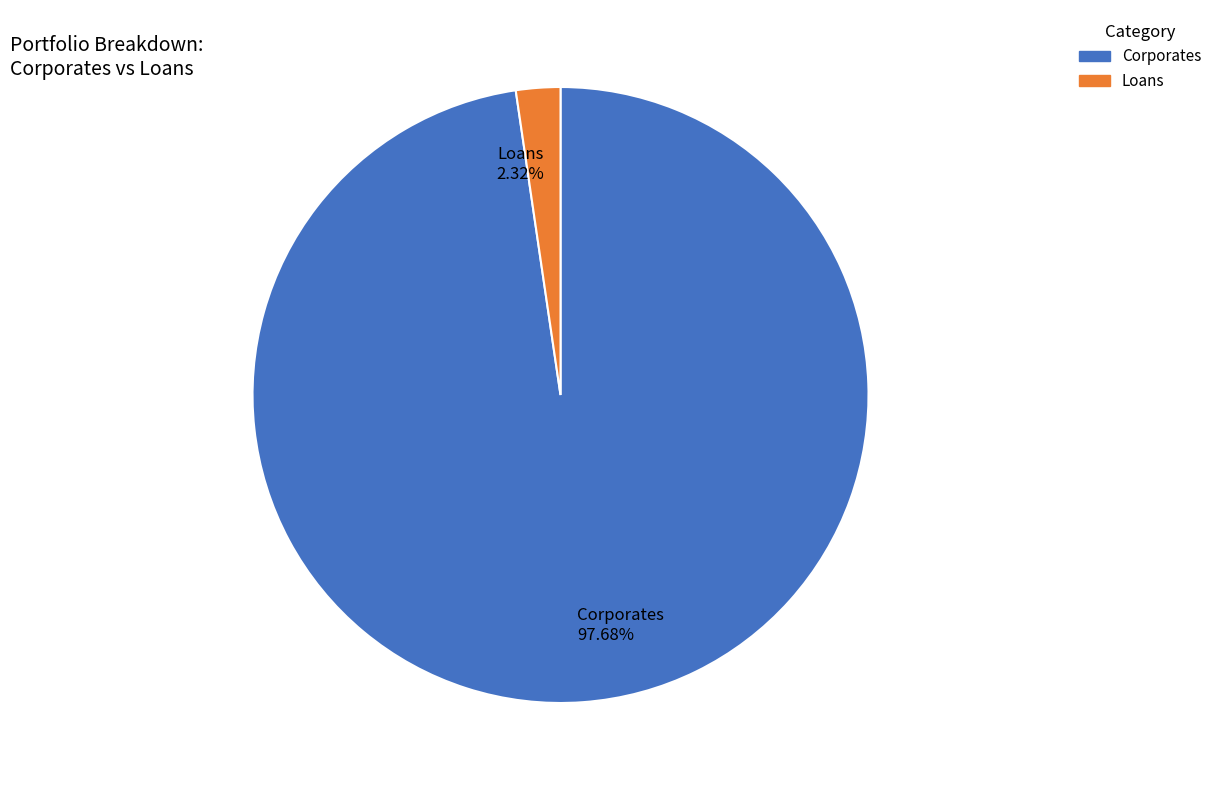

Count the number of slices in the pie.

2